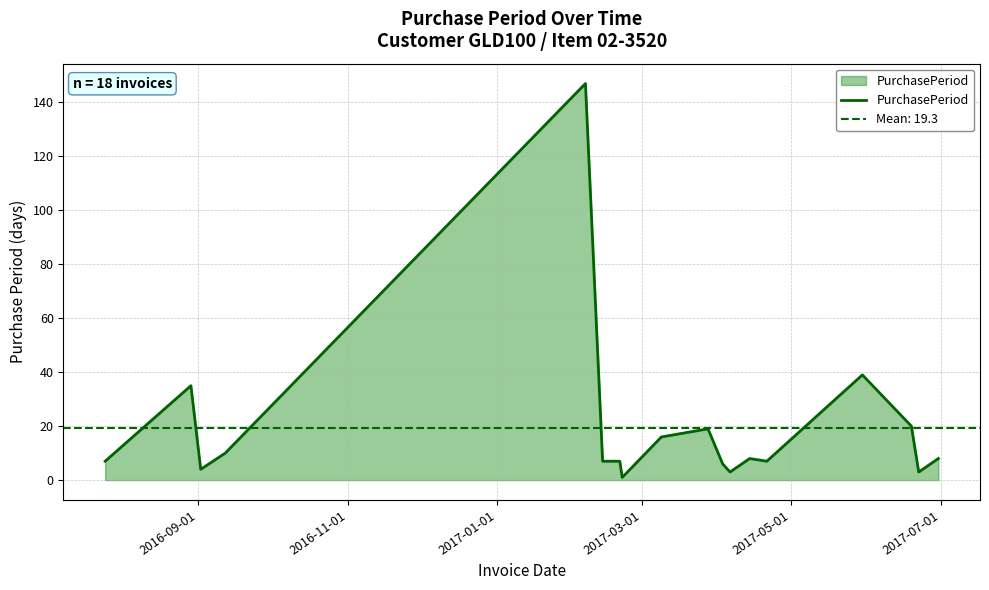

How many points are higher than both their immediate neighbors (excluding endpoints)?

5